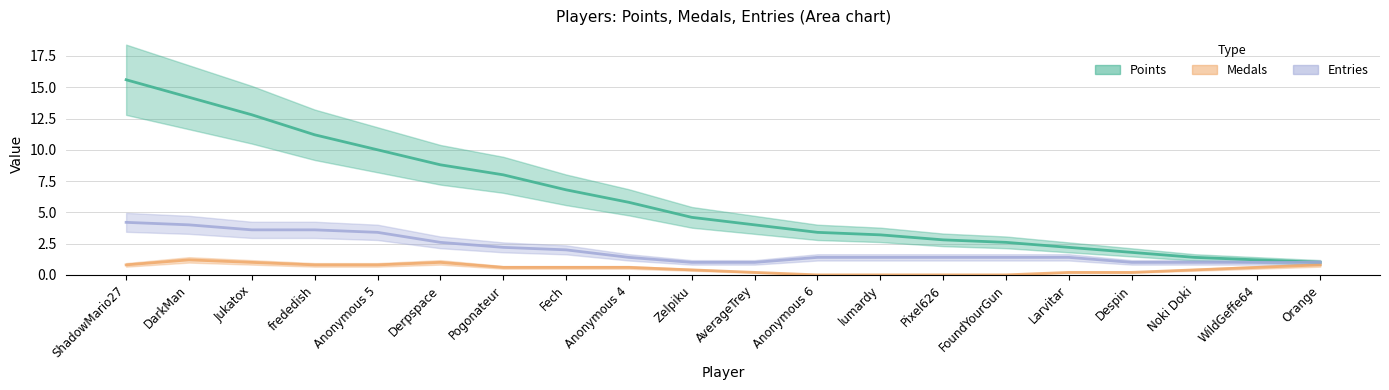

How many Entries values are between 1 and 3?

16